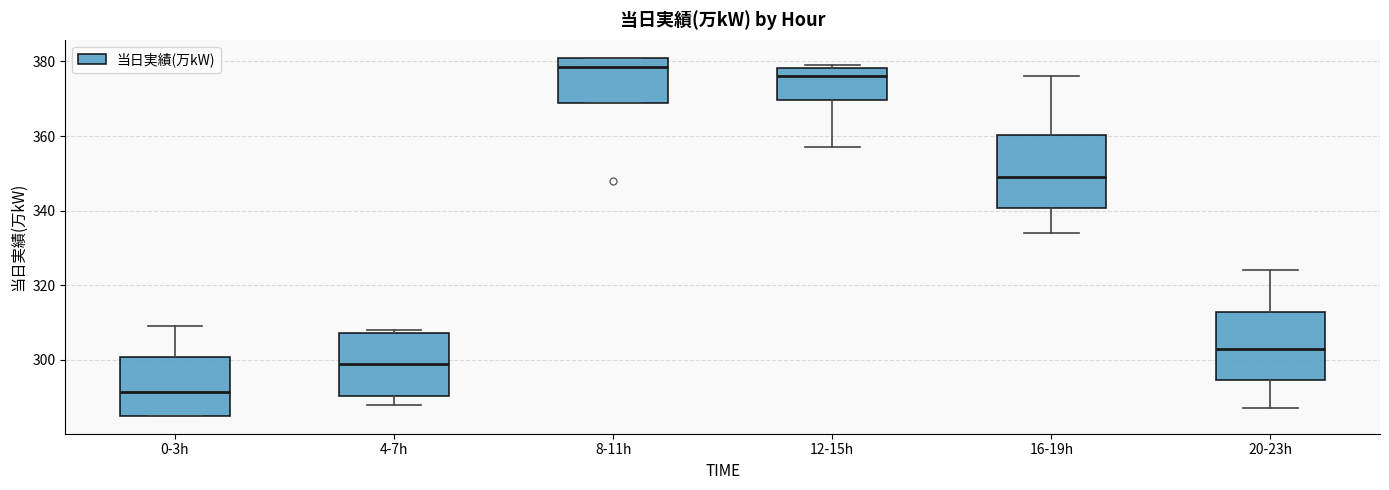

Reading left to right, read every box against the y-axis: the position of its median line, the range the box covers, and the ends of its whiskers. The values are not printed on the chart, so give them approximately, as read against the axis.

0-3h: median 292, box 286 to 300, whiskers 286 to 310
4-7h: median 300, box 290 to 308, whiskers 288 to 308 (just above the box's upper edge)
8-11h: median 378, box 370 to 382, whiskers 370 to 382
12-15h: median 376, box 370 to 378, whiskers 358 to 380
16-19h: median 350, box 340 to 360, whiskers 334 to 376
20-23h: median 304, box 294 to 312, whiskers 288 to 324